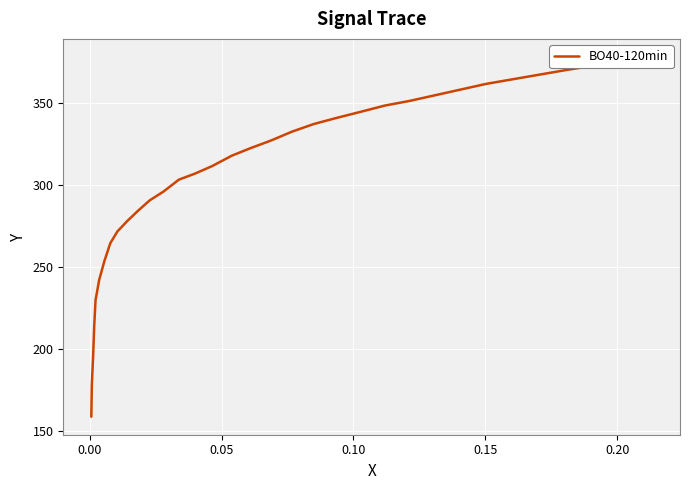

How many distinct data groups are displayed?

1